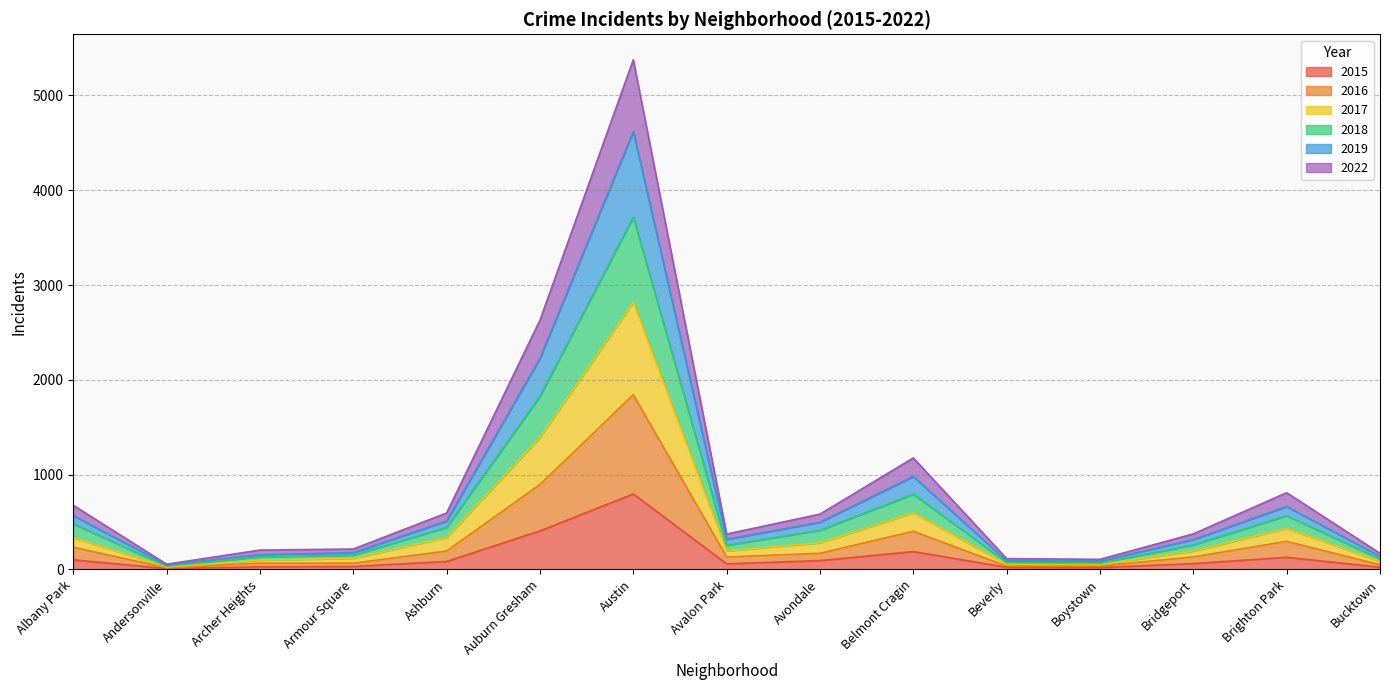

Rank the series at Andersonville from lowest to highest value.

2015, 2016, 2017, 2018, 2019, 2022